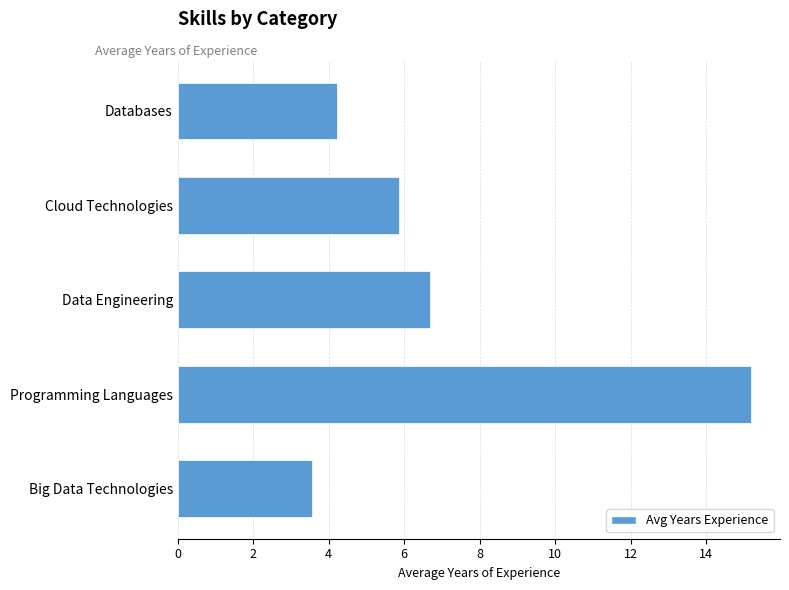

Between Databases and Cloud Technologies, which is larger?

Cloud Technologies